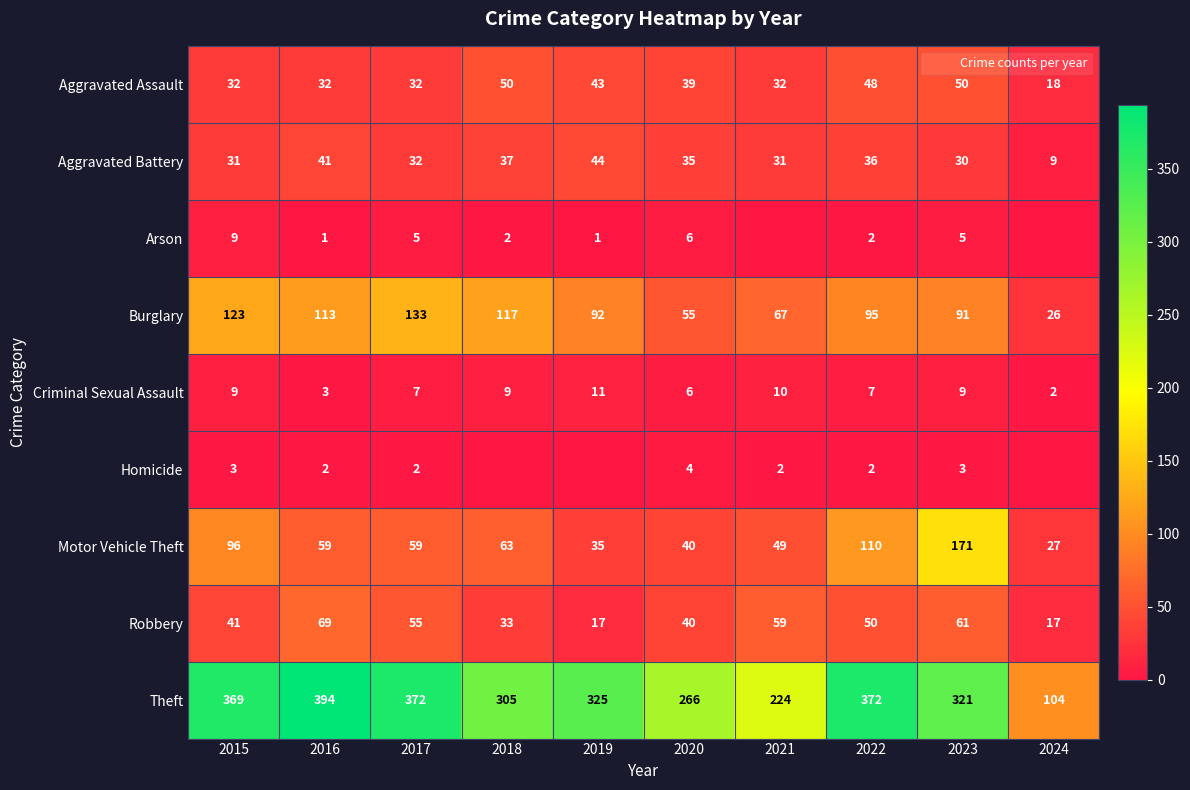

The Aggravated Battery series shows 41 at 2016. True or false?

True